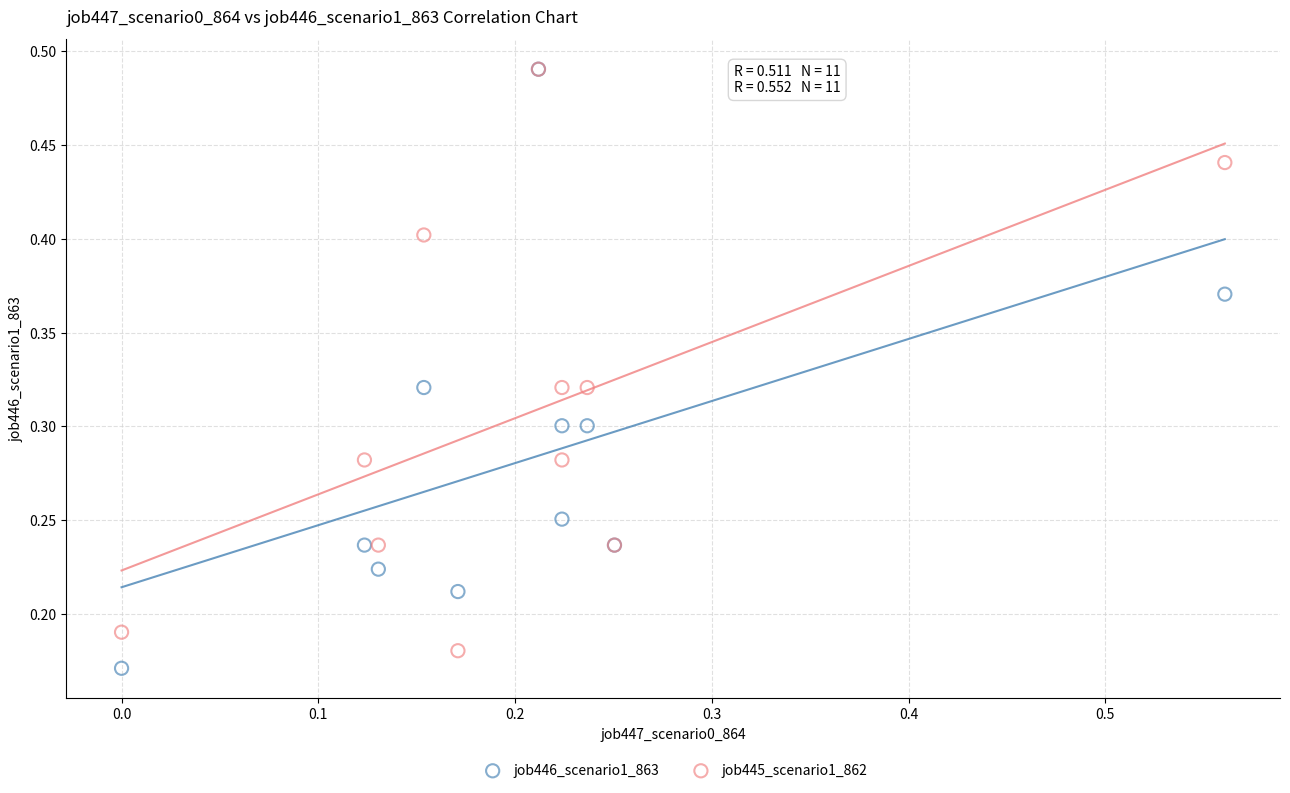

What are all the series names shown in the legend?

job446_scenario1_863, job445_scenario1_862